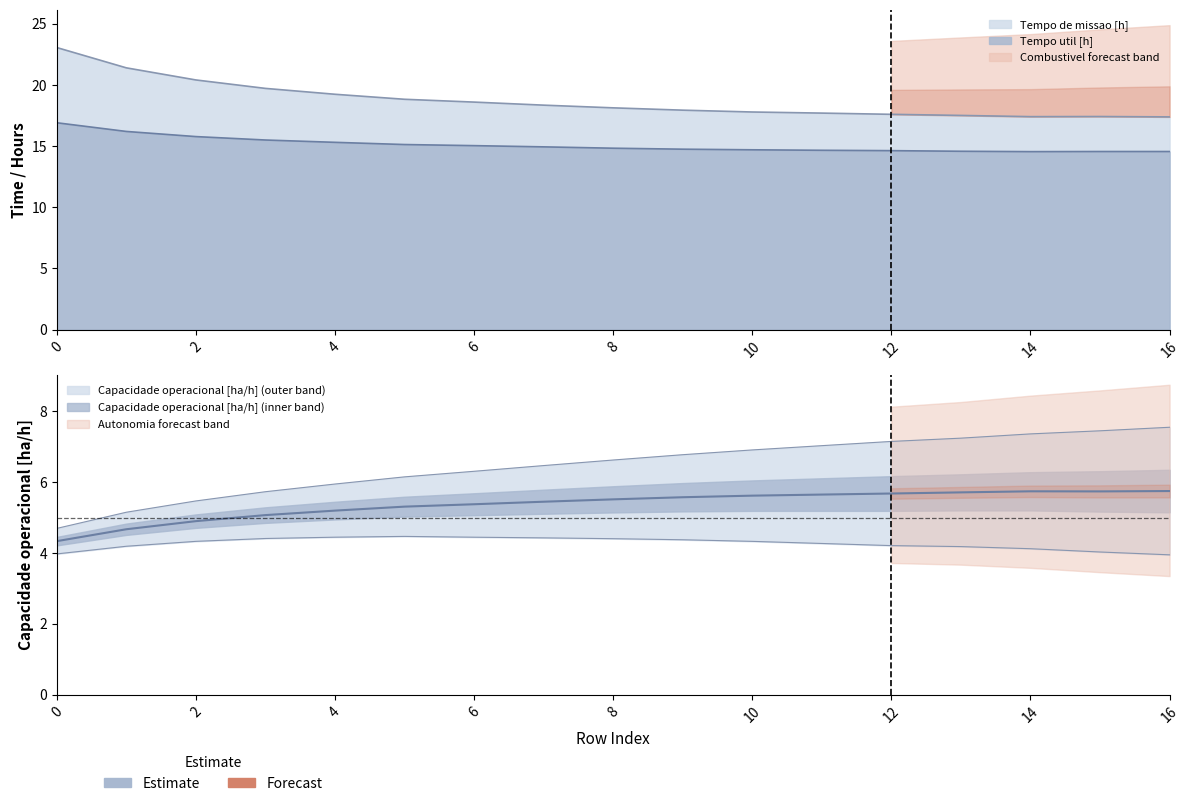

What is the difference between the Capacidade operacional [ha/h] values at 3 and 13?

0.6